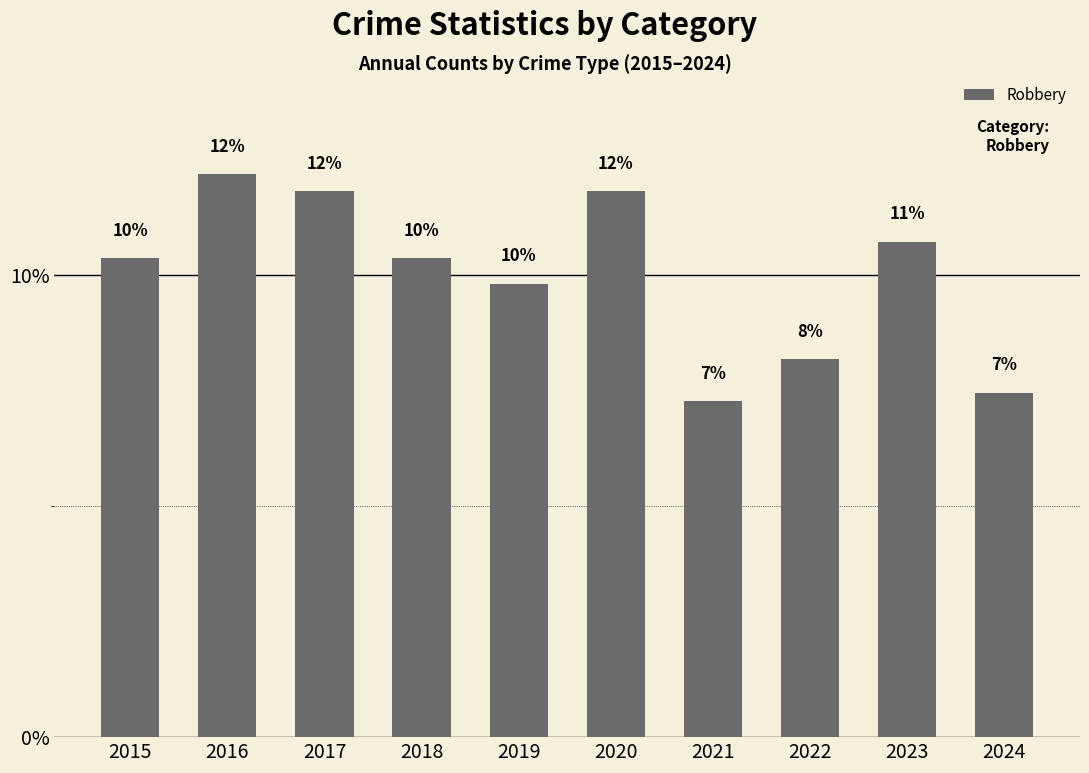

How many bars are there in total?

10